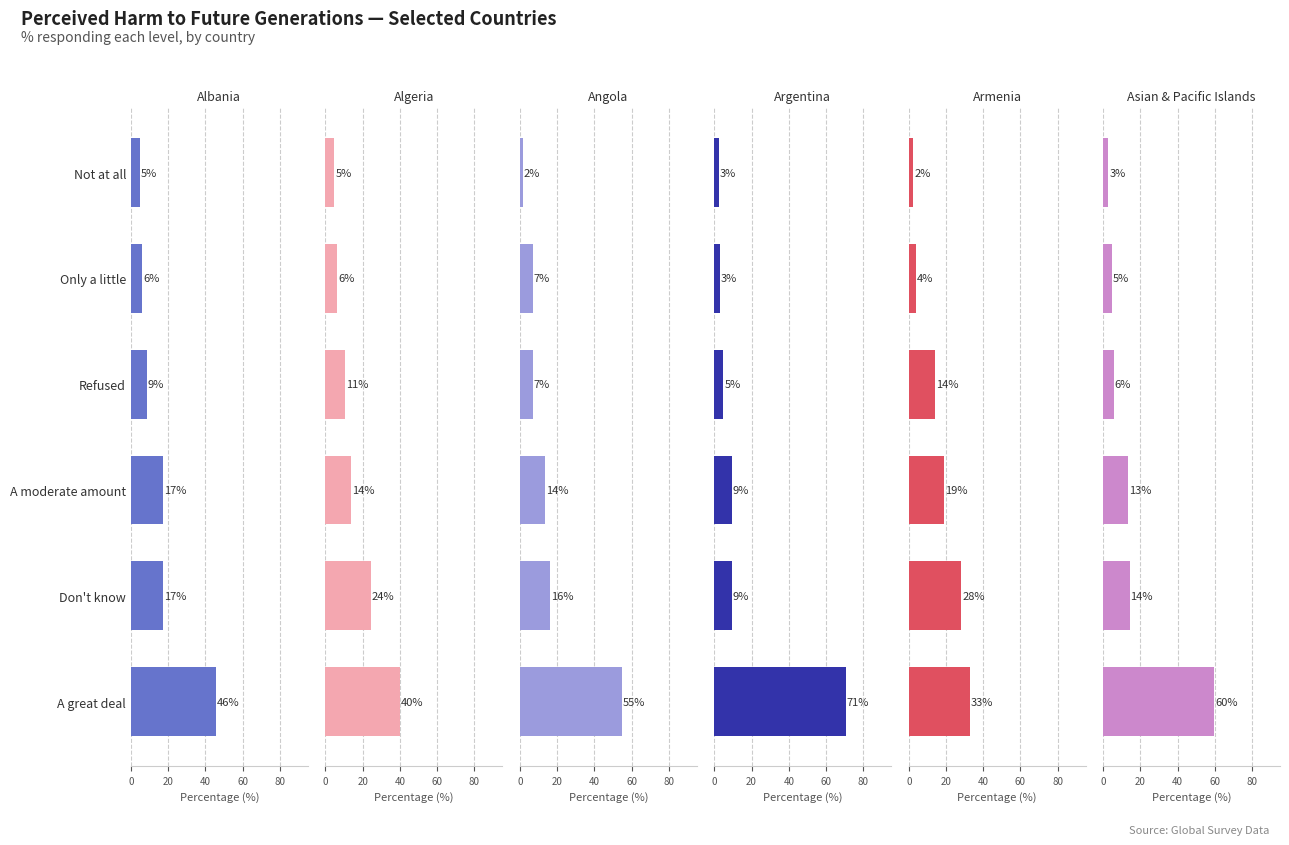

Rank the series at A great deal from highest to lowest value.

Argentina, Asian & Pacific Islands, Angola, Albania, Algeria, Armenia